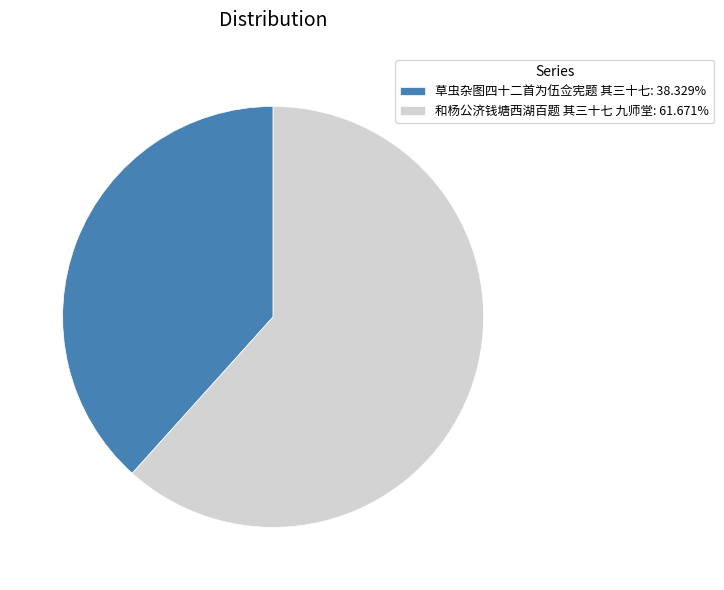

Which slice represents more than half of the pie?

和杨公济钱塘西湖百题 其三十七 九师堂